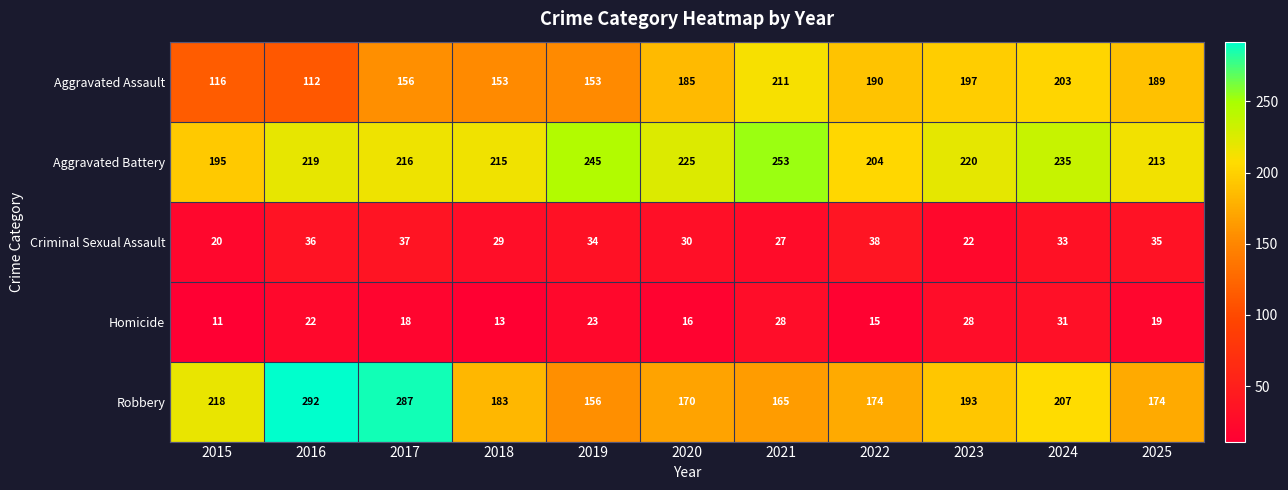

What is the difference between the Aggravated Assault values at 2024 and 2017?

47